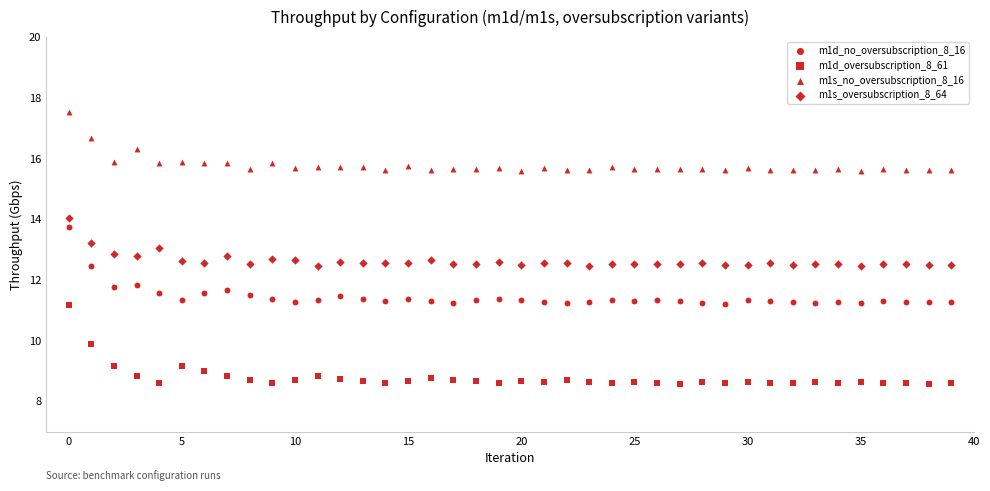

How many points are shown in the scatter plot?

160